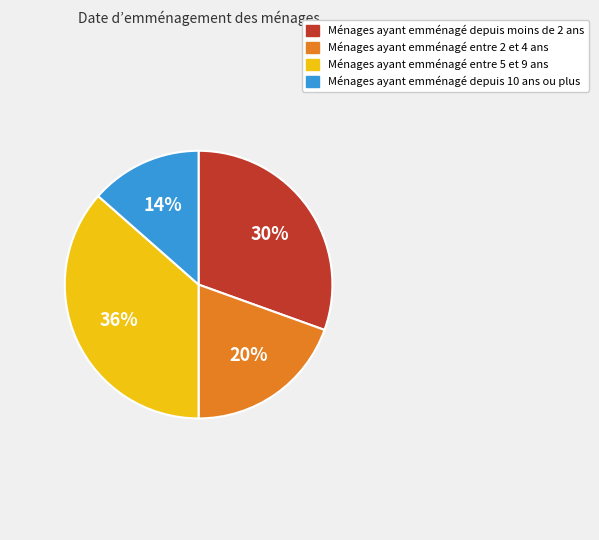

To the nearest percent, what is the average slice percentage?

25%